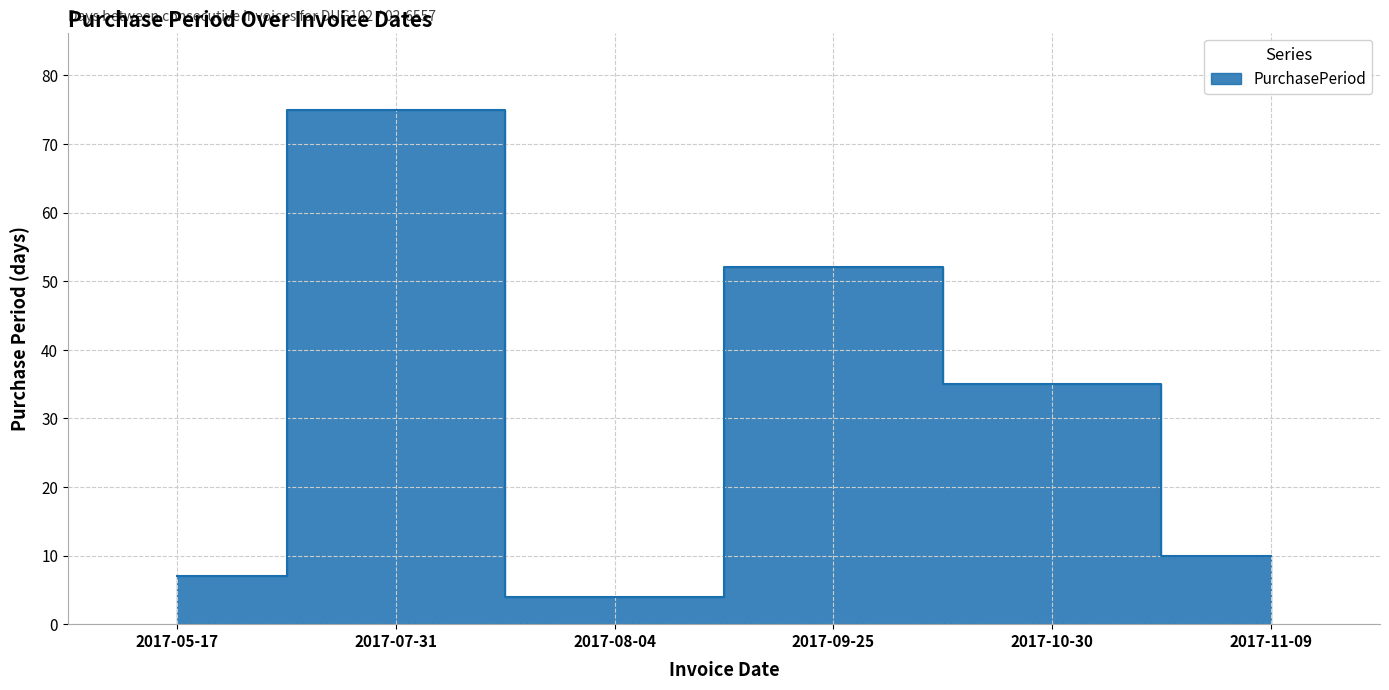

Rank the categories by value from highest to lowest.

2017-07-31, 2017-09-25, 2017-10-30, 2017-11-09, 2017-05-17, 2017-08-04